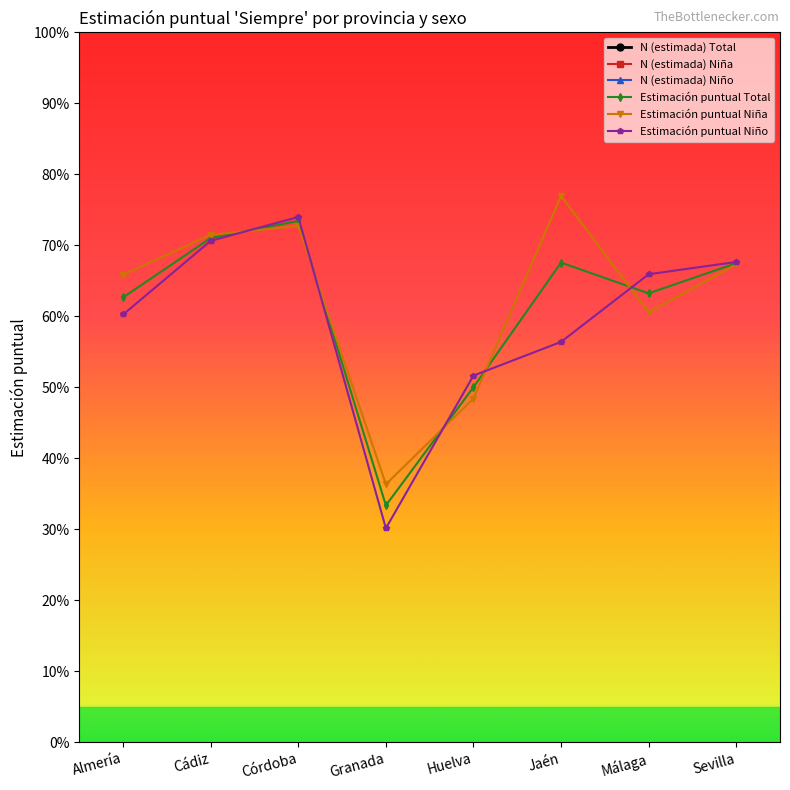

Which label corresponds to the largest value in the chart?

Málaga